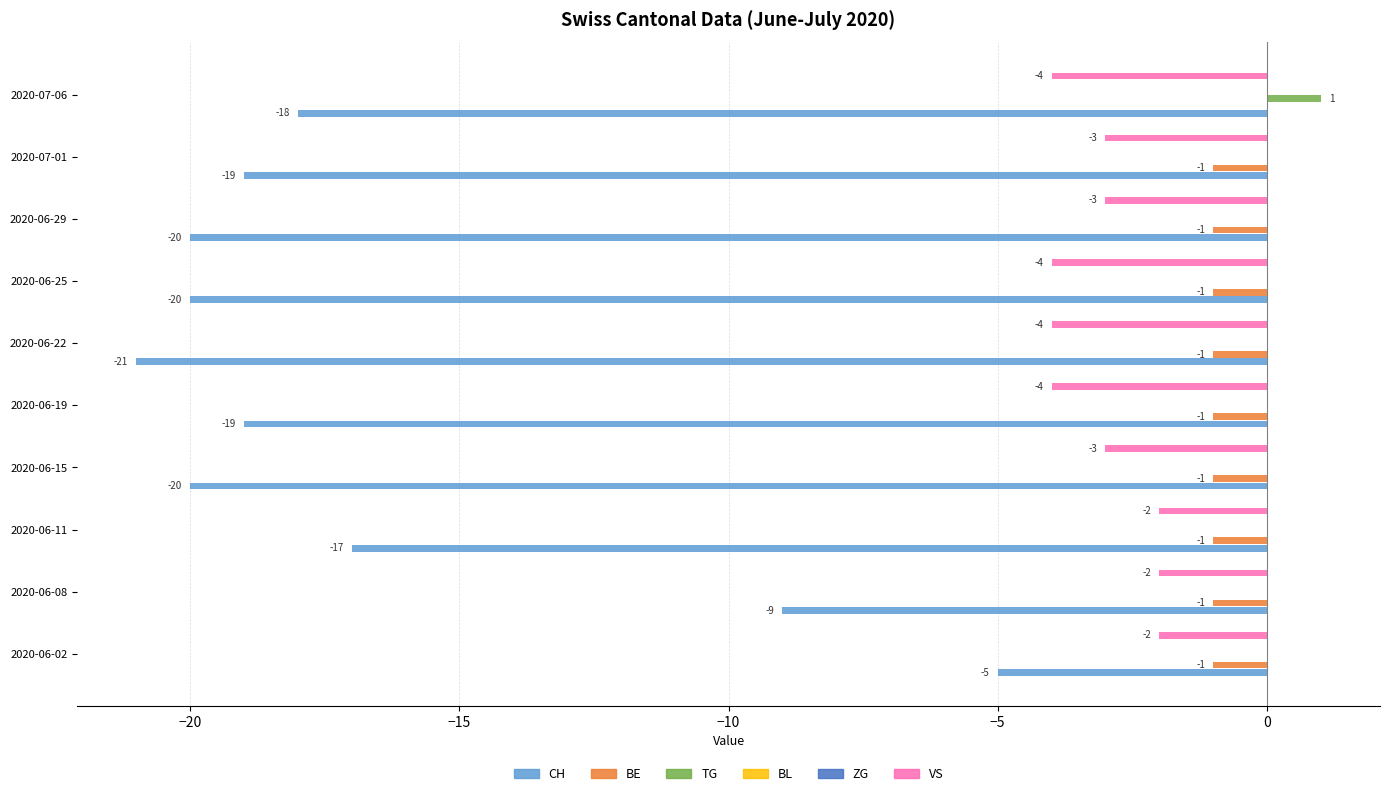

Reading left to right, what are all the values shown in this chart?

CH: -5.0	-9.0	-17.0	-20.0	-19.0	-21.0	-20.0	-20.0	-19.0	-18.0
BE: -1.0	-1.0	-1.0	-1.0	-1.0	-1.0	-1.0	-1.0	-1.0	0.0
TG: 0.0	0.0	0.0	0.0	0.0	0.0	0.0	0.0	0.0	1.0
BL: 0.1	0.1	0.1	0.1	0.1	0.1	0.1	0.1	0.1	0.1
ZG: 0.1	0.1	0.1	0.1	0.1	0.1	0.1	0.1	0.1	0.1
VS: -2.0	-2.0	-2.0	-3.0	-4.0	-4.0	-4.0	-3.0	-3.0	-4.0